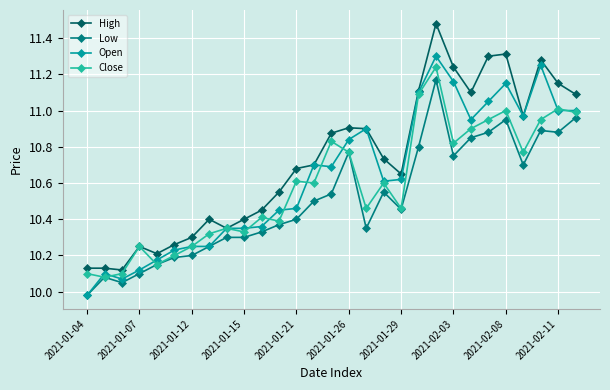

Which series has the largest total across all categories?

High